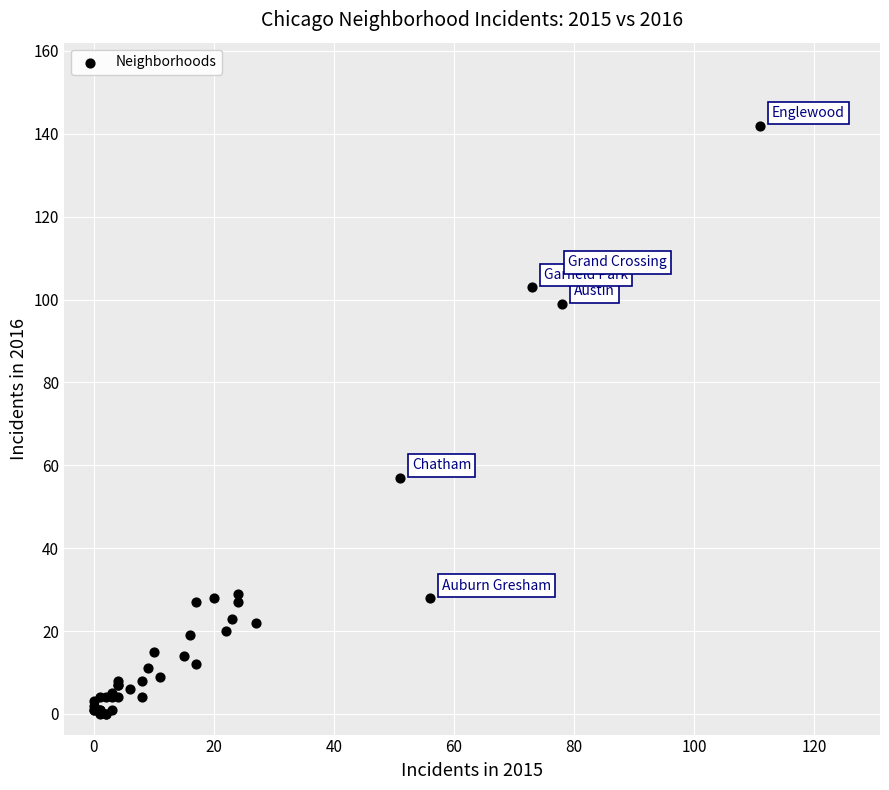

What Y value in the scatter plot is closest to 71?

57